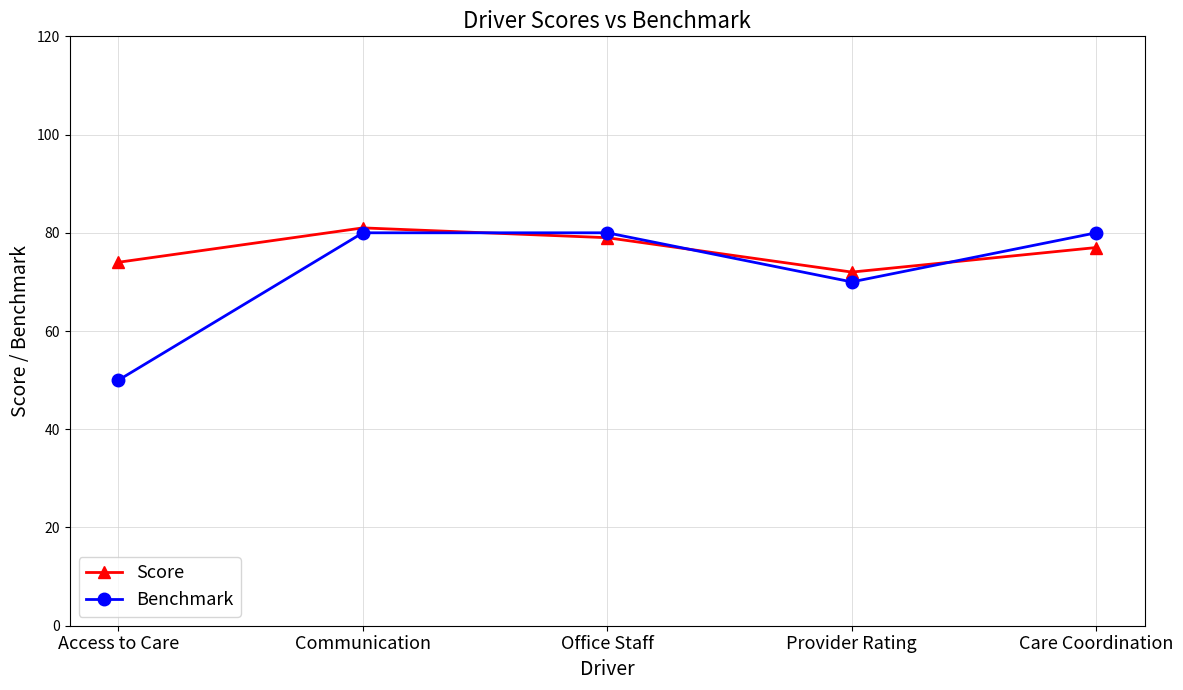

What is the total value across all series at Access to Care?

124